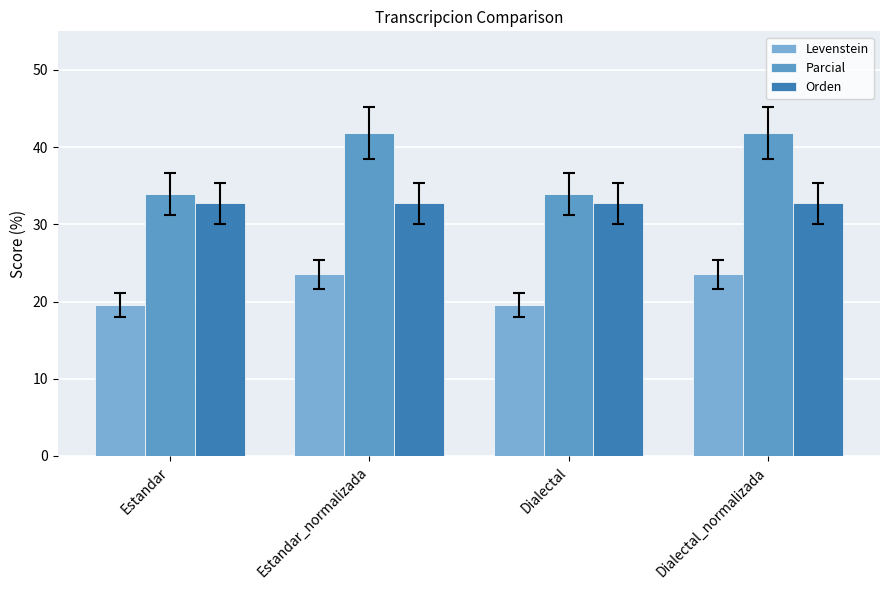

Where does the Levenstein series first go above 23?

Estandar_normalizada